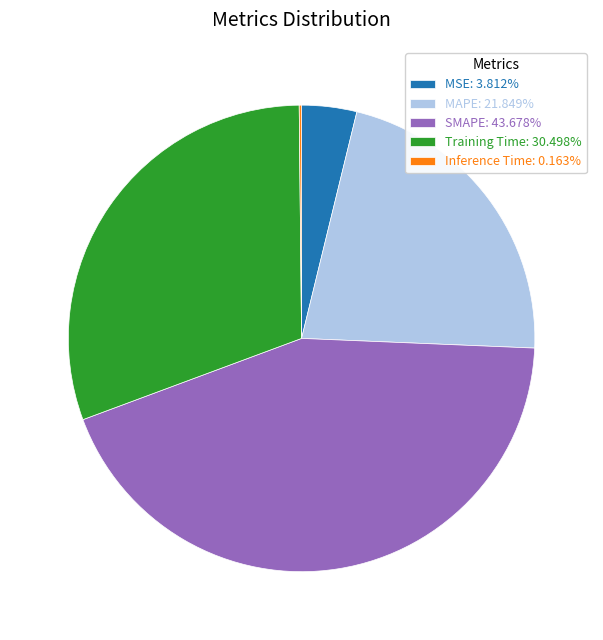

Is MAPE the majority of the pie?

No